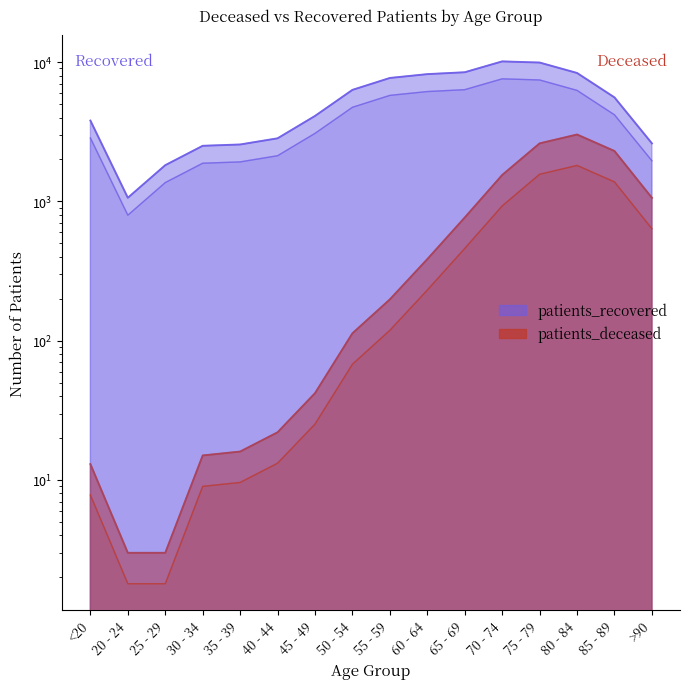

True or false: patients_deceased has more than 2 interior local peaks.

False